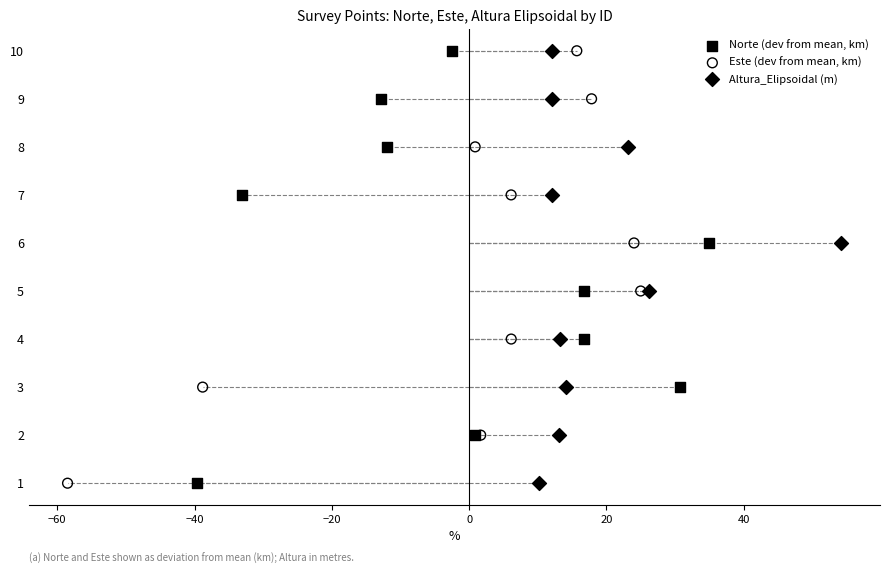

What are all the series names shown in the legend?

Norte (dev from mean, km), Este (dev from mean, km), Altura_Elipsoidal (m)